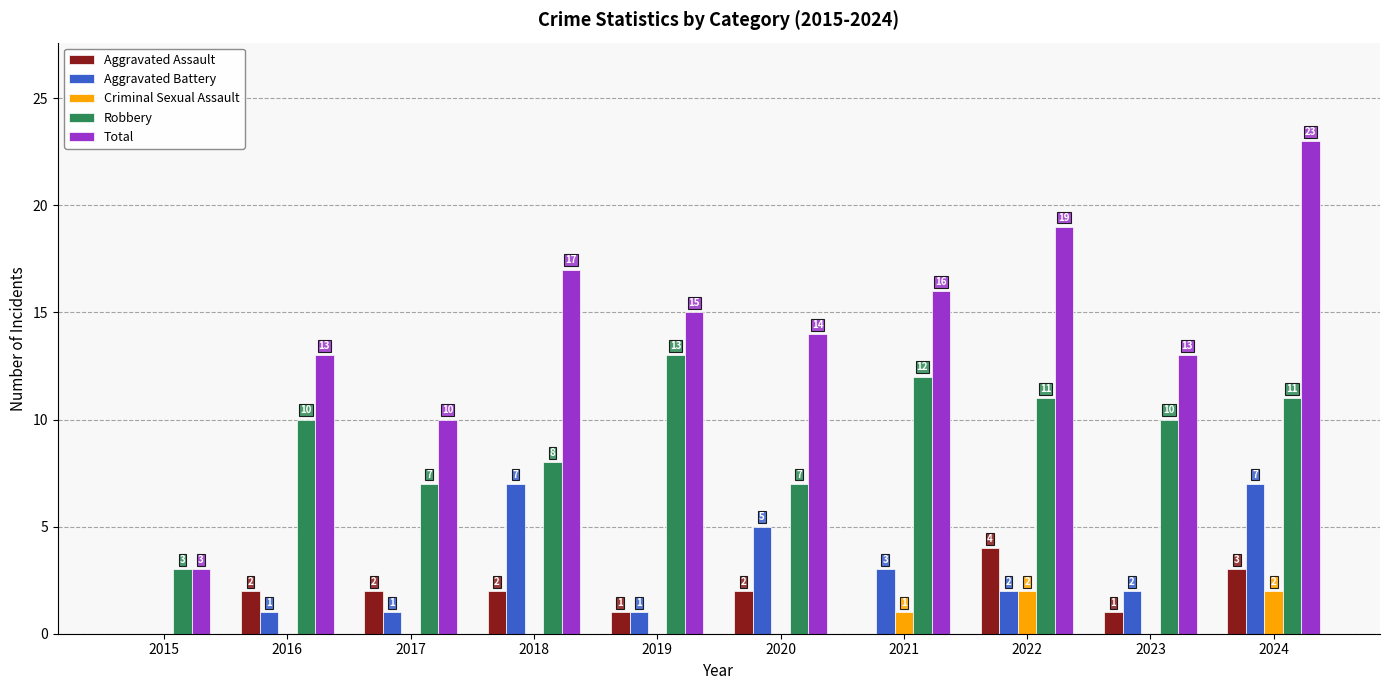

What is the maximum value for Aggravated Battery?

7